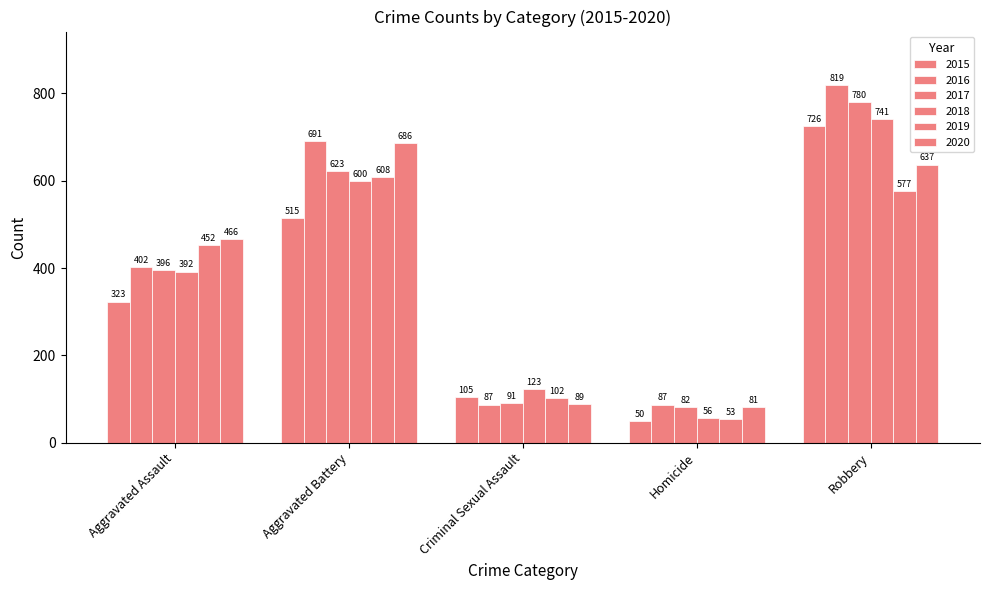

What is the average value of the 2019 series?

358